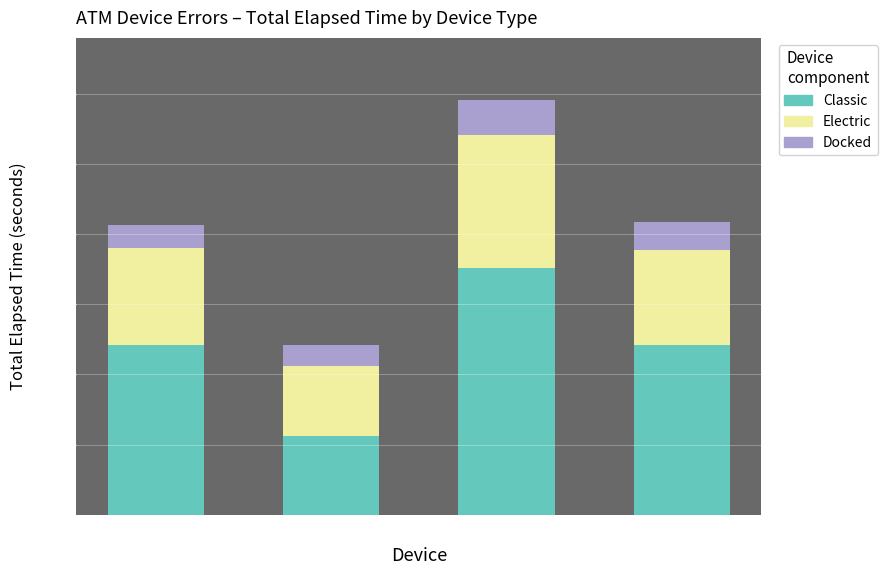

Which series changed the most between color and Printer_status?

Classic